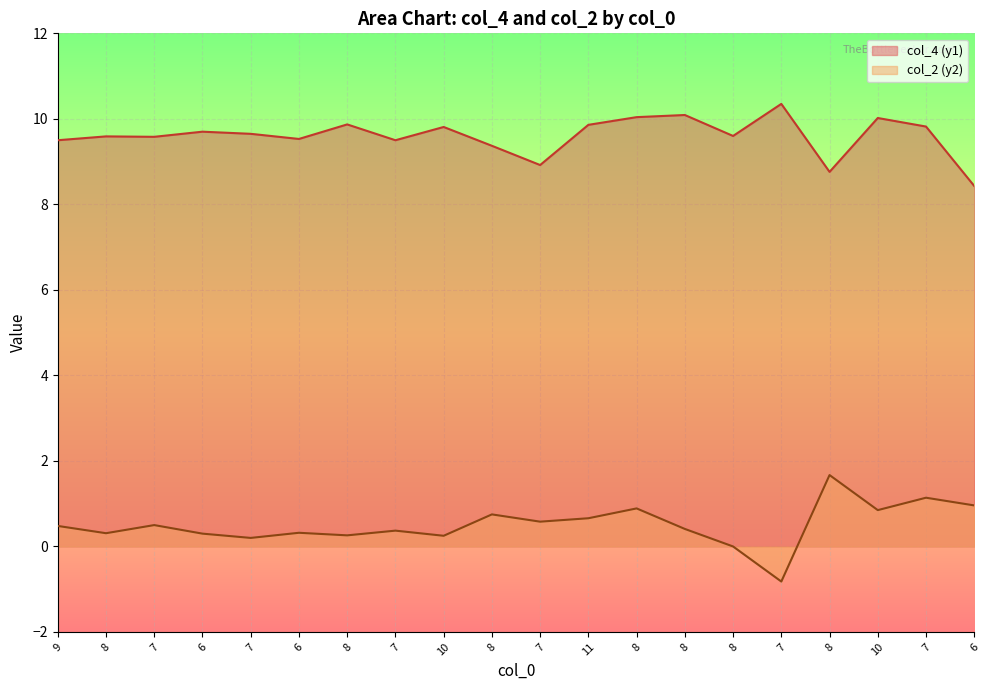

The value of col_2 (y2) at 8 is 0.4. True or false?

True